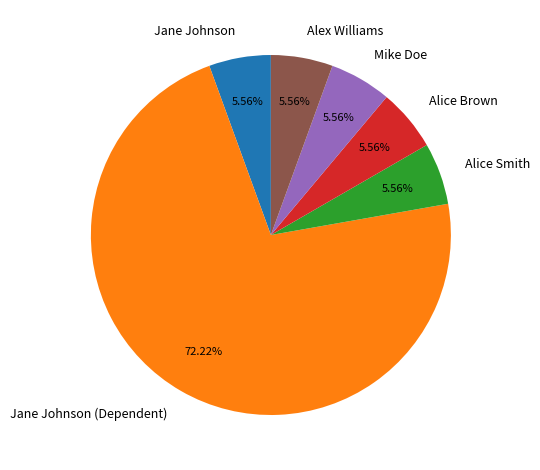

What is the ratio of the value at Jane Johnson (Dependent) to the value at Jane Johnson?

13.0